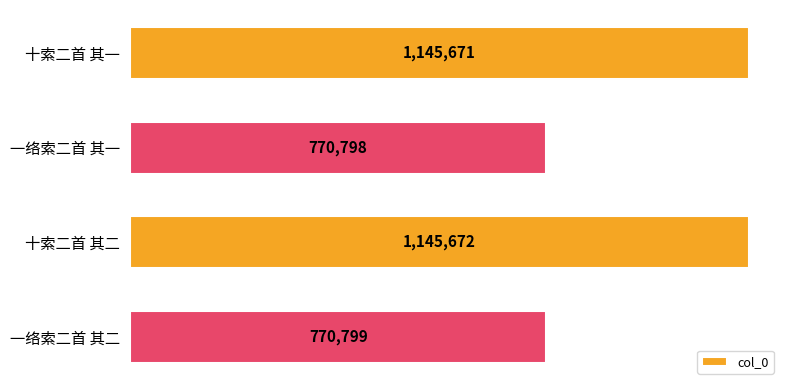

Reading top to bottom, what are all the values shown in this chart?

1145671	770798	1145672	770799